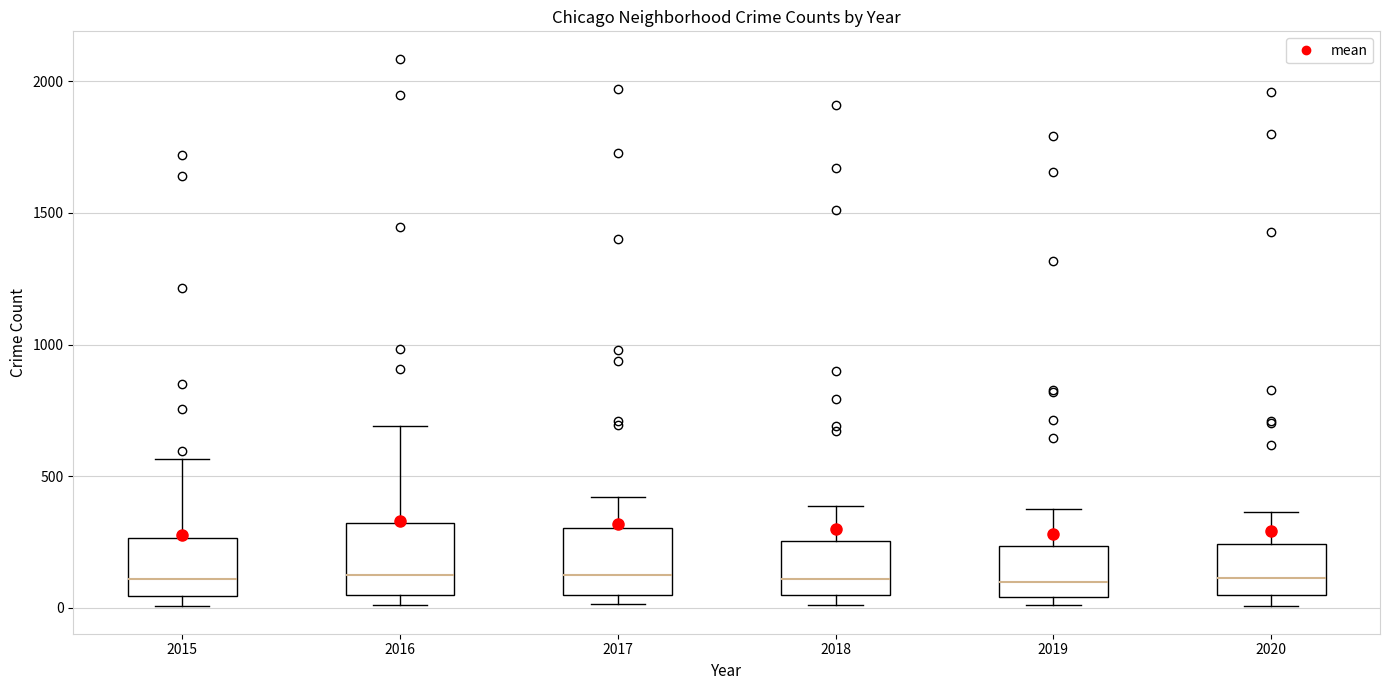

Where does the upper whisker of the box at x = 2020 end on the y-axis? The values are not printed on the chart, so give them approximately, as read against the axis.

350